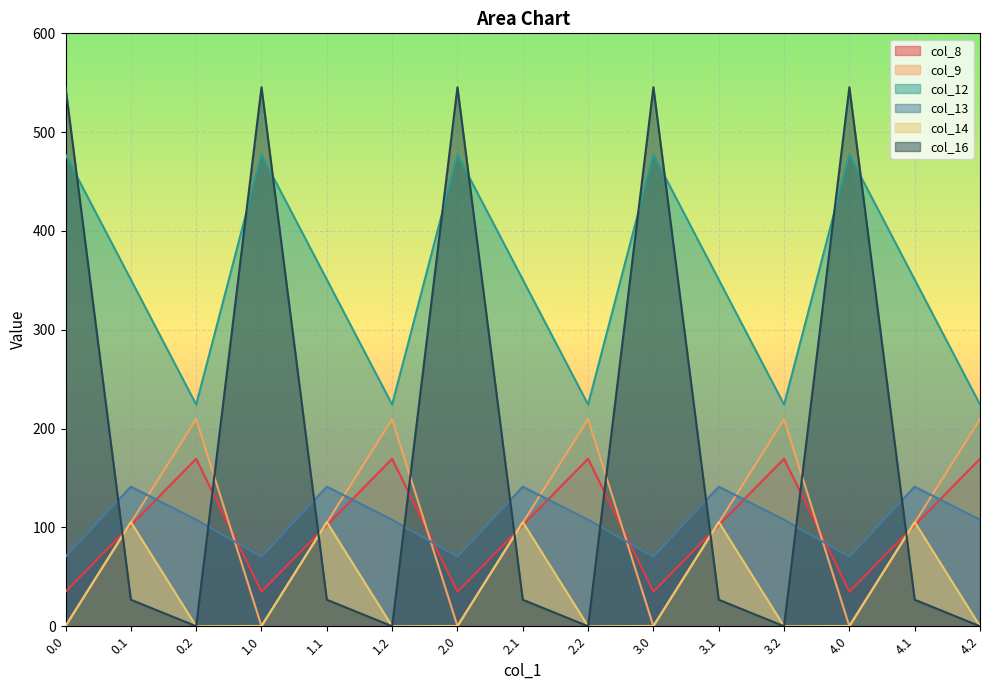

Reading left to right, what are all the values shown in this chart?

col_8: 35.0	102.3	169.5	35.0	102.3	169.5	35.0	102.3	169.5	35.0	102.3	169.5	35.0	102.3	169.5
col_9: 0.0	104.8	209.6	0.0	104.8	209.6	0.0	104.8	209.6	0.0	104.8	209.6	0.0	104.8	209.6
col_12: 477.2	350.8	224.3	477.2	350.8	224.3	477.2	350.8	224.3	477.2	350.8	224.3	477.2	350.8	224.3
col_13: 70.2	141.2	107.8	70.2	141.2	107.8	70.2	141.2	107.8	70.2	141.2	107.8	70.2	141.2	107.8
col_14: 0.3	105.5	0.0	0.3	105.5	0.0	0.3	105.5	0.0	0.3	105.5	0.0	0.3	105.5	0.0
col_16: 545.4	26.8	0.0	545.4	26.8	0.0	545.4	26.8	0.0	545.4	26.8	0.0	545.4	26.8	0.0